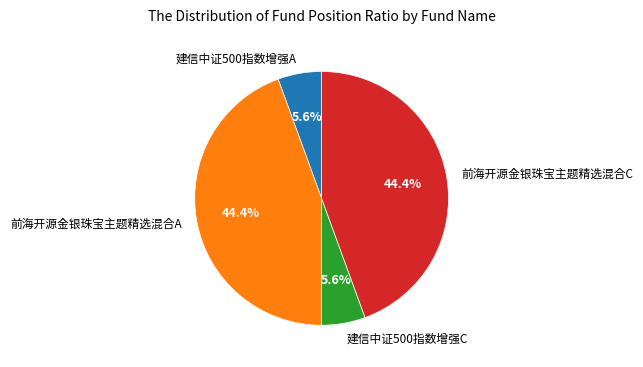

What percentage is the 前海开源金银珠宝主题精选混合C slice, to the nearest percent?

44%